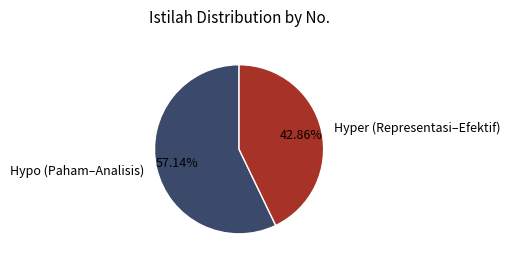

Rank the categories by value from lowest to highest.

Hyper (Representasi–Efektif), Hypo (Paham–Analisis)